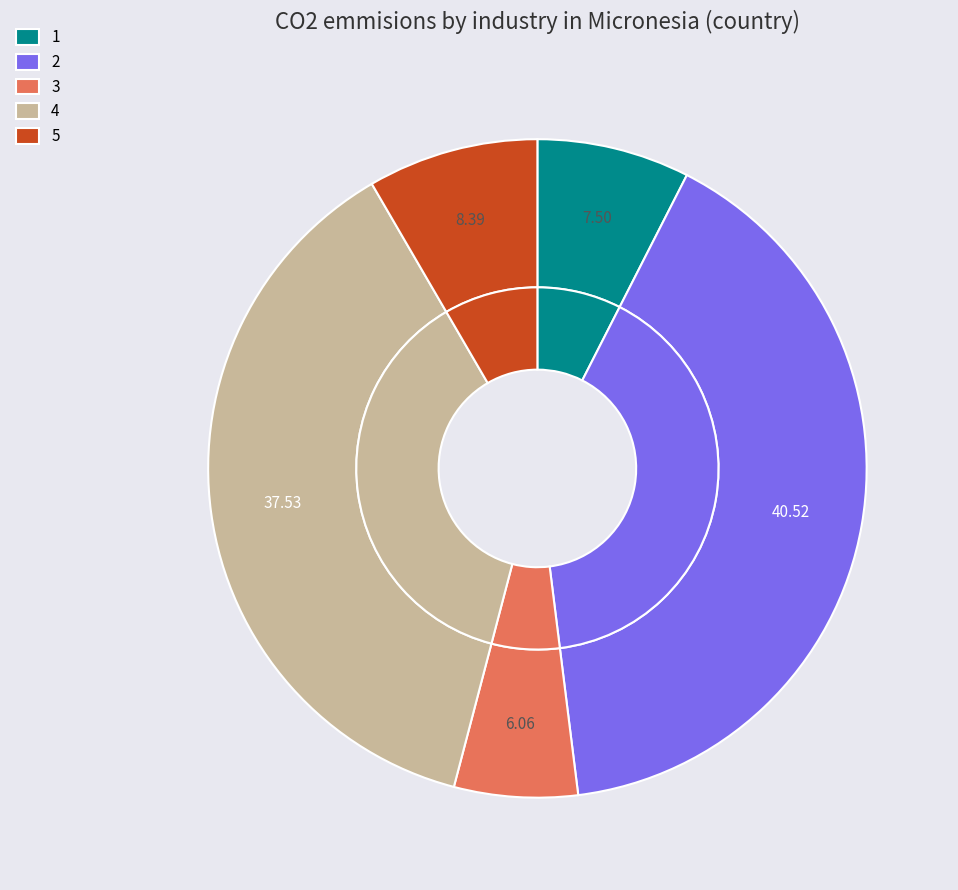

Count the number of slices in the pie.

5